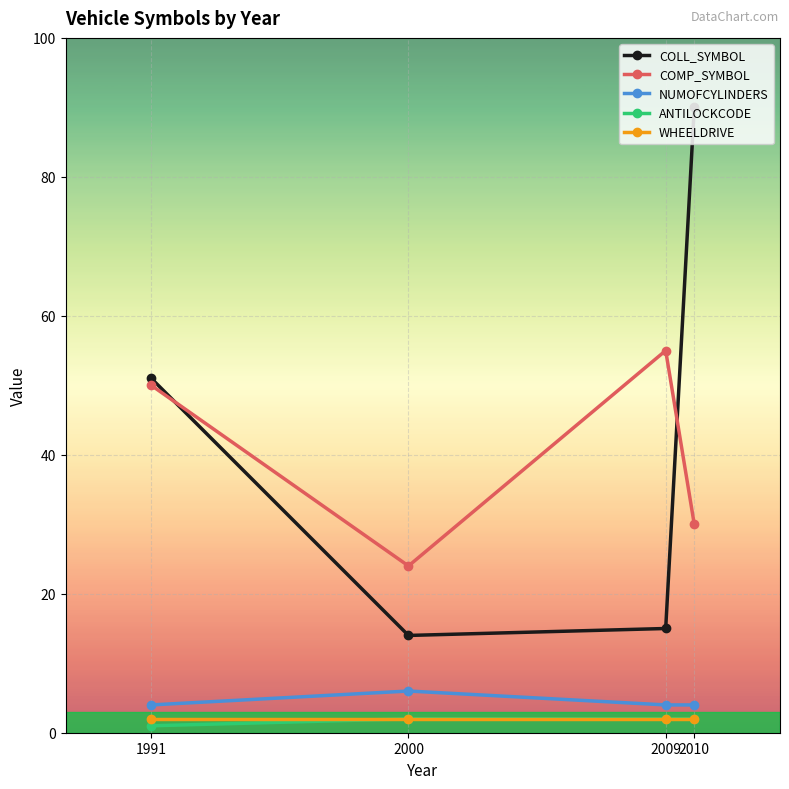

What is the highest value of the WHEELDRIVE series?

2